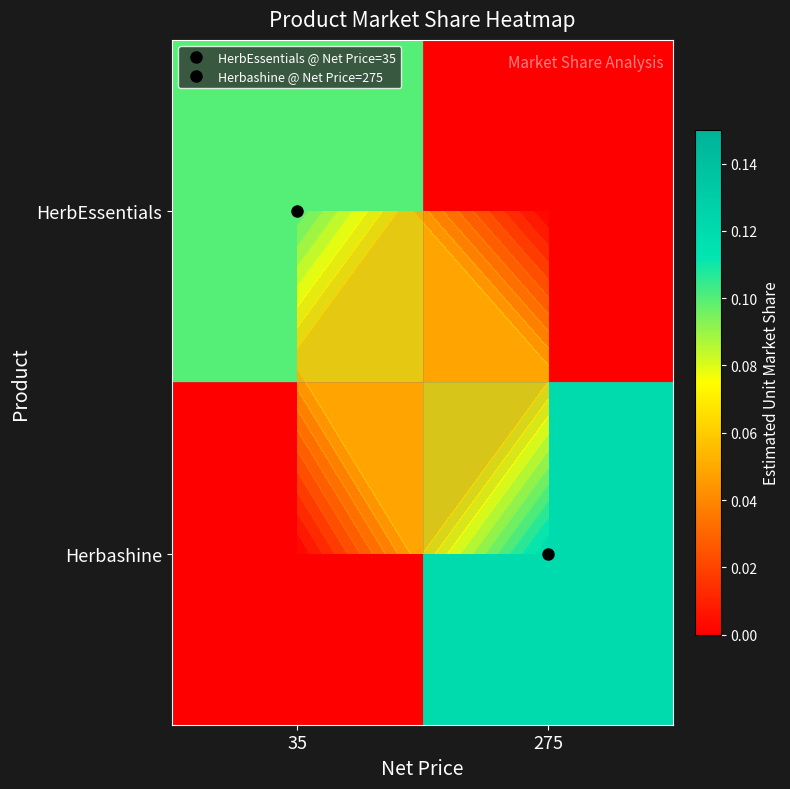

At which label does HerbEssentials reach its minimum?

275